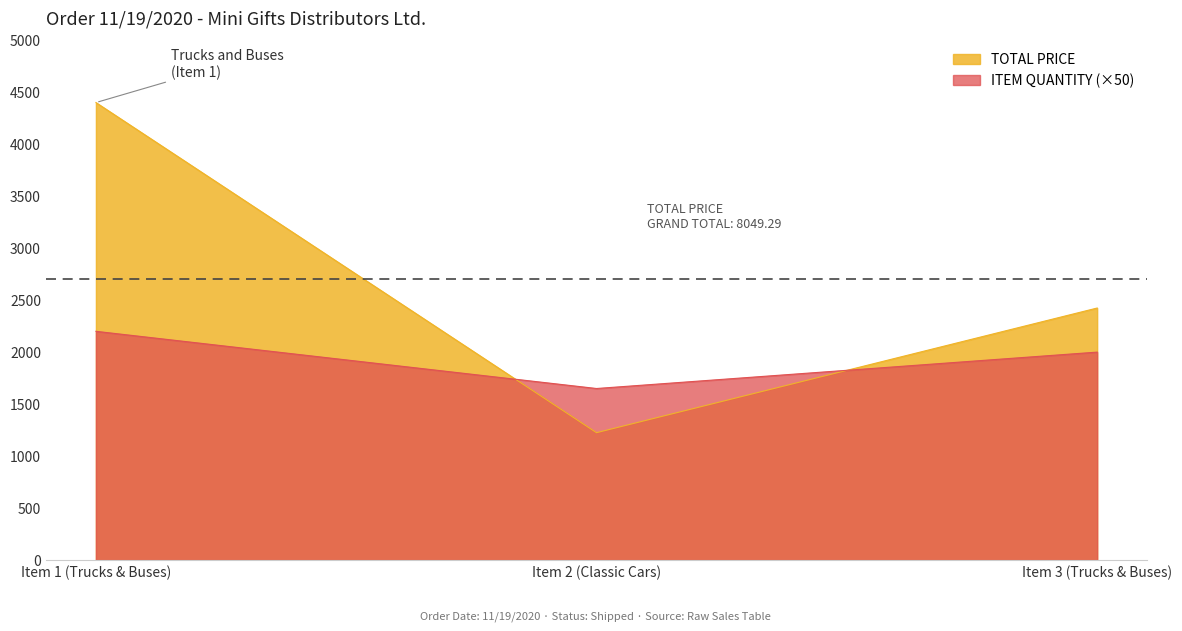

Rank the series at Item 3 (Trucks & Buses) from lowest to highest value.

ITEM QUANTITY (×50), TOTAL PRICE